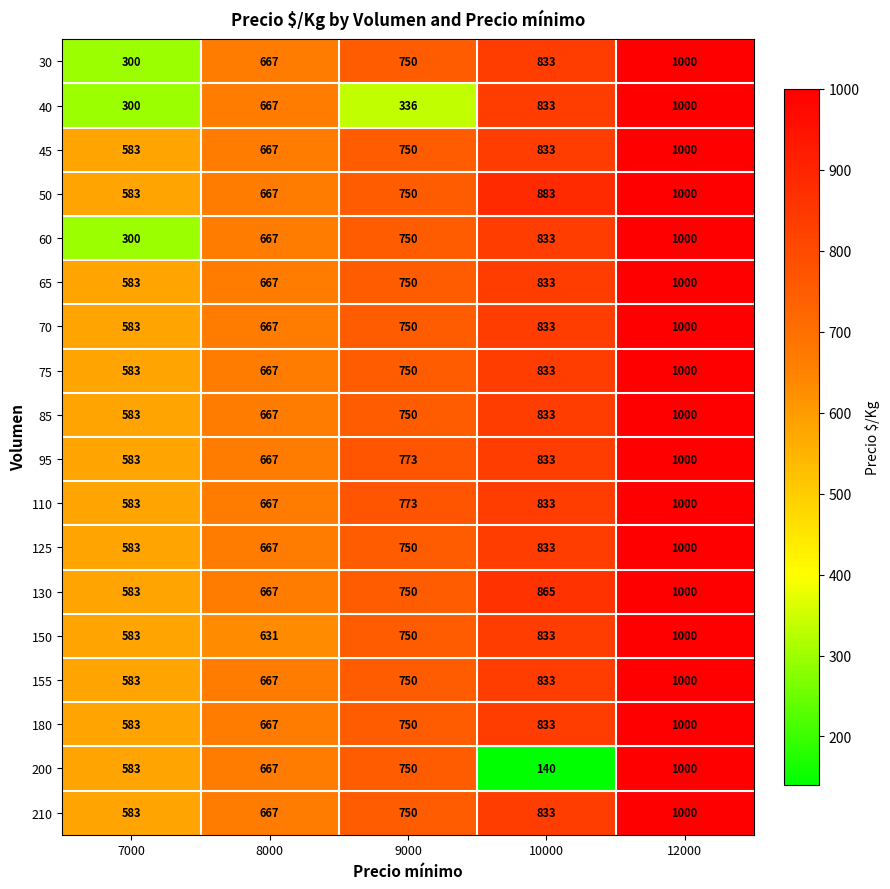

What is the total value across all series at 10000?

14383